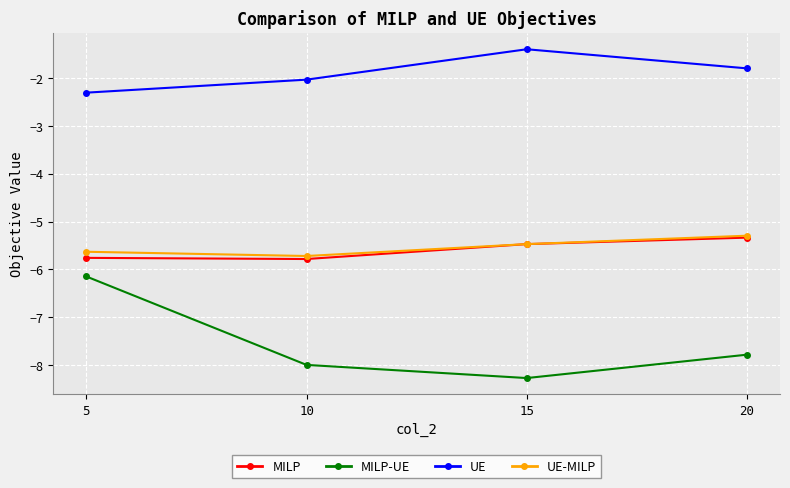

Reading right to left, transcribe all the data shown in this chart.

MILP: -5.3	-5.5	-5.8	-5.8
MILP-UE: -7.8	-8.3	-8.0	-6.1
UE: -1.8	-1.4	-2.0	-2.3
UE-MILP: -5.3	-5.5	-5.7	-5.6